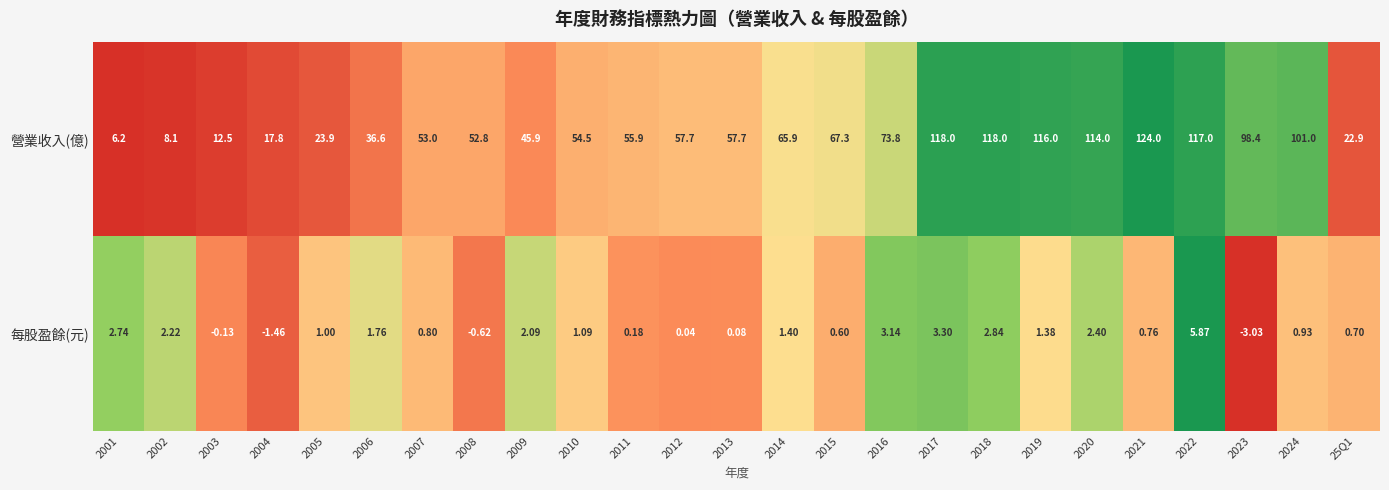

Is the value of 每股盈餘(元) at 2019 greater than the value of 營業收入(億) at 2022?

No